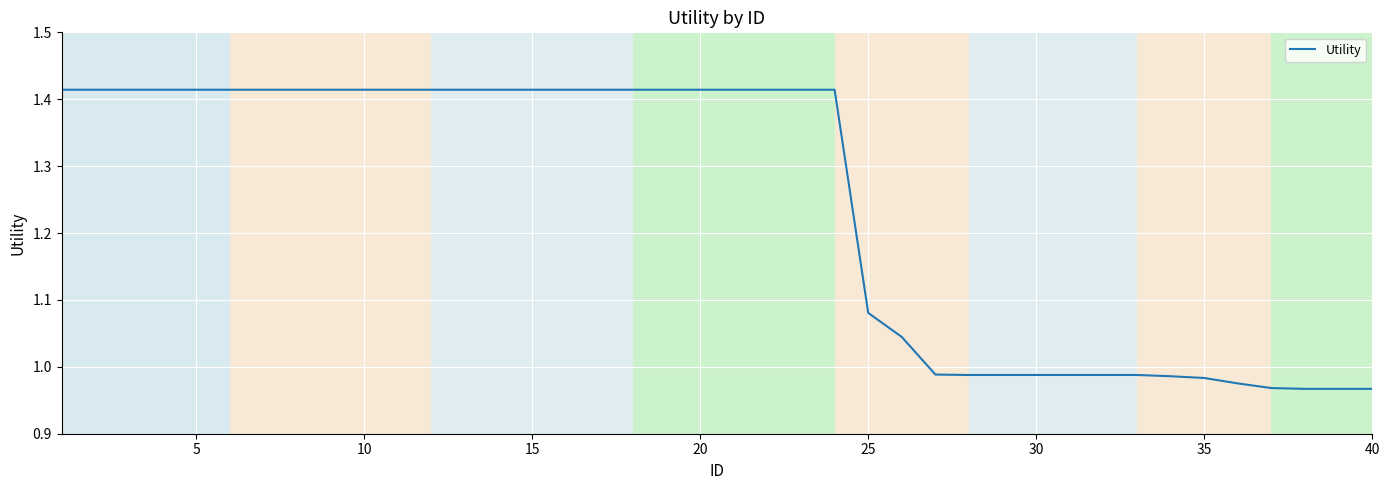

What is the difference between the maximum and minimum values?

0.4